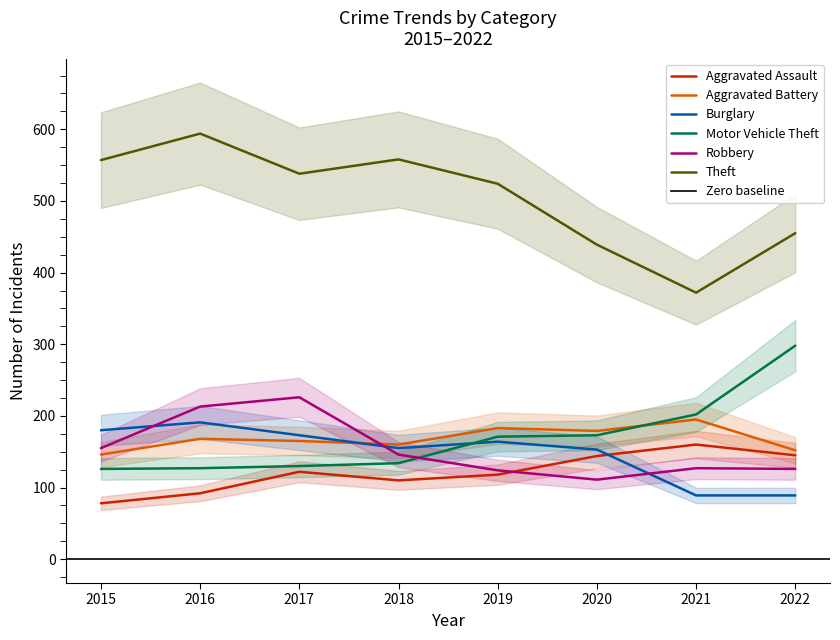

Between 2022 and 2017, which is larger?

2022